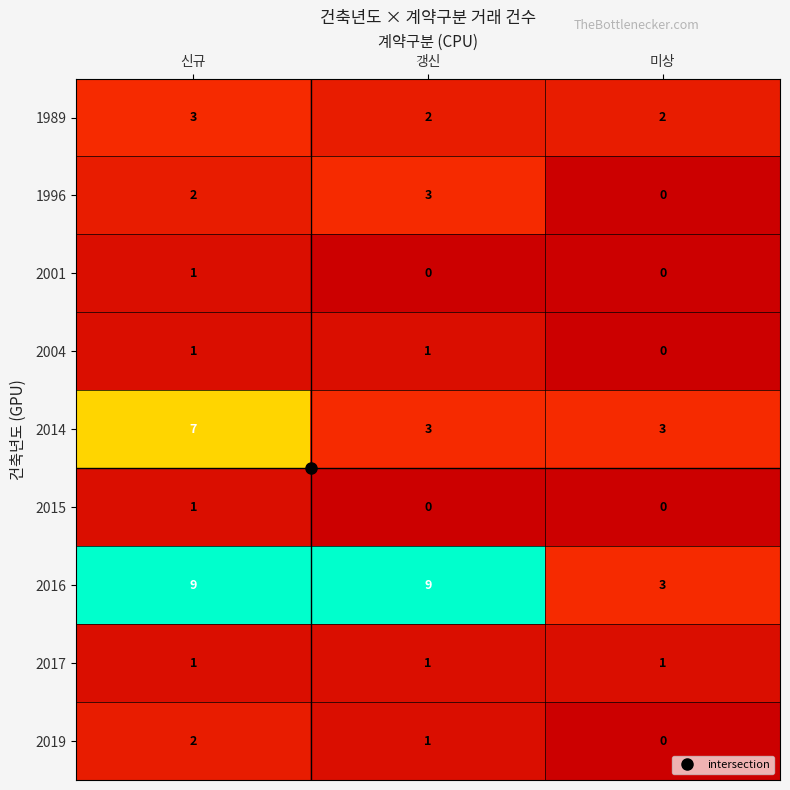

Is it true that 2001 equals 1 at 신규?

True